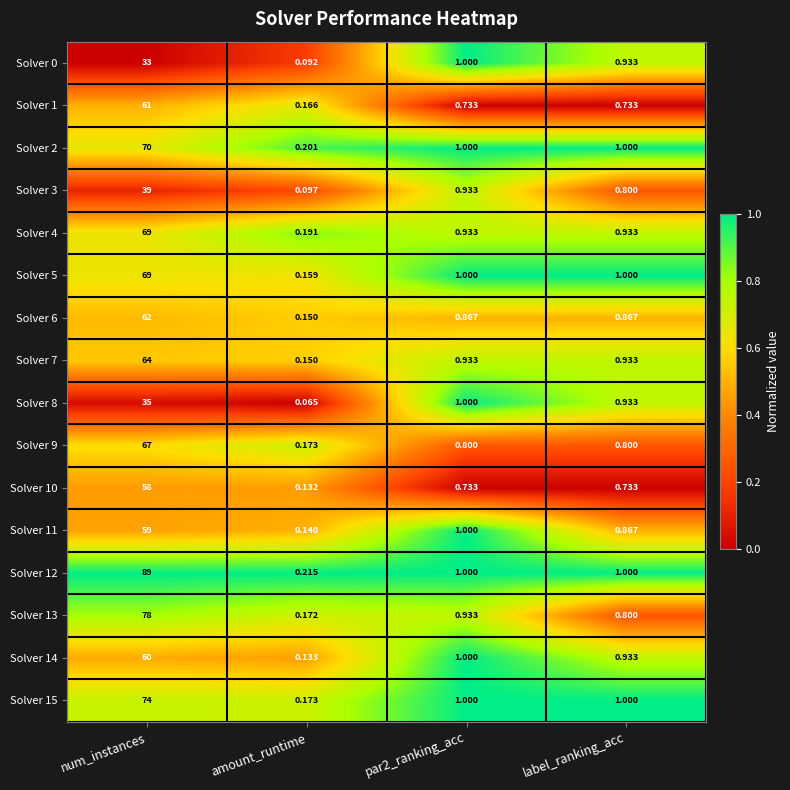

At which label does Solver 1 reach its minimum?

amount_runtime